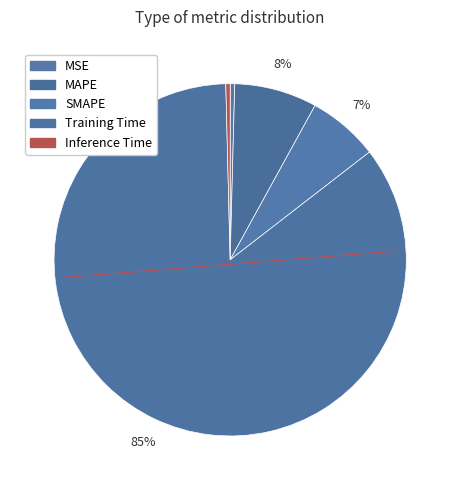

True or false: MSE accounts for 0% of the total.

True